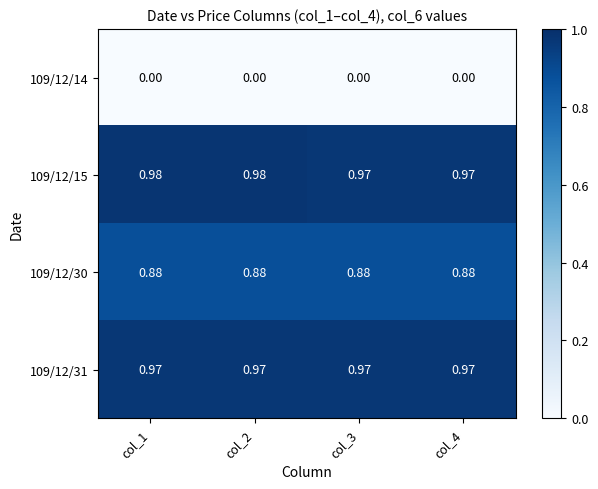

Is the value of 109/12/14 at col_2 greater than the value of 109/12/30 at col_1?

No